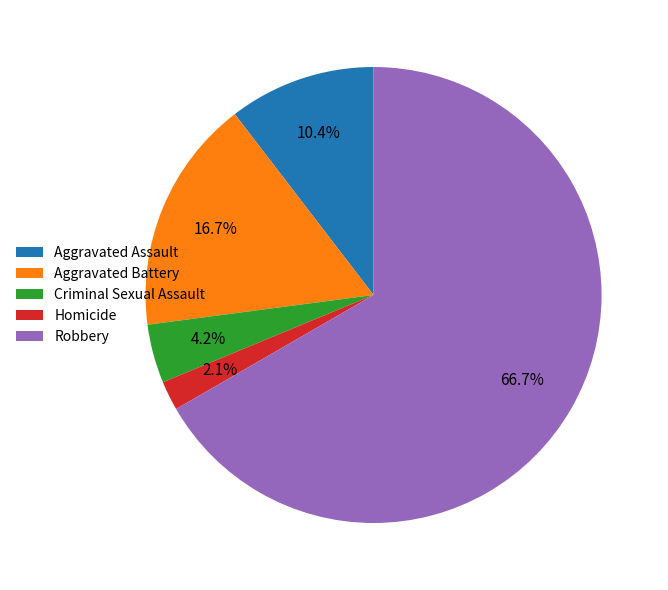

Which has a higher value, Robbery or Aggravated Battery?

Robbery